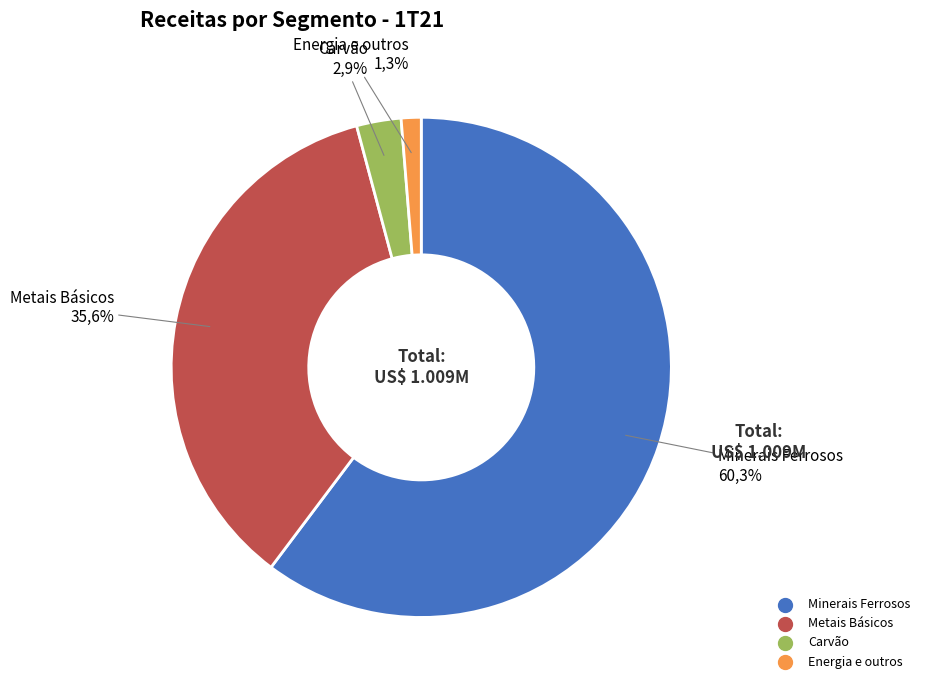

What is the change in value from Carvão to Energia e outros?

-16